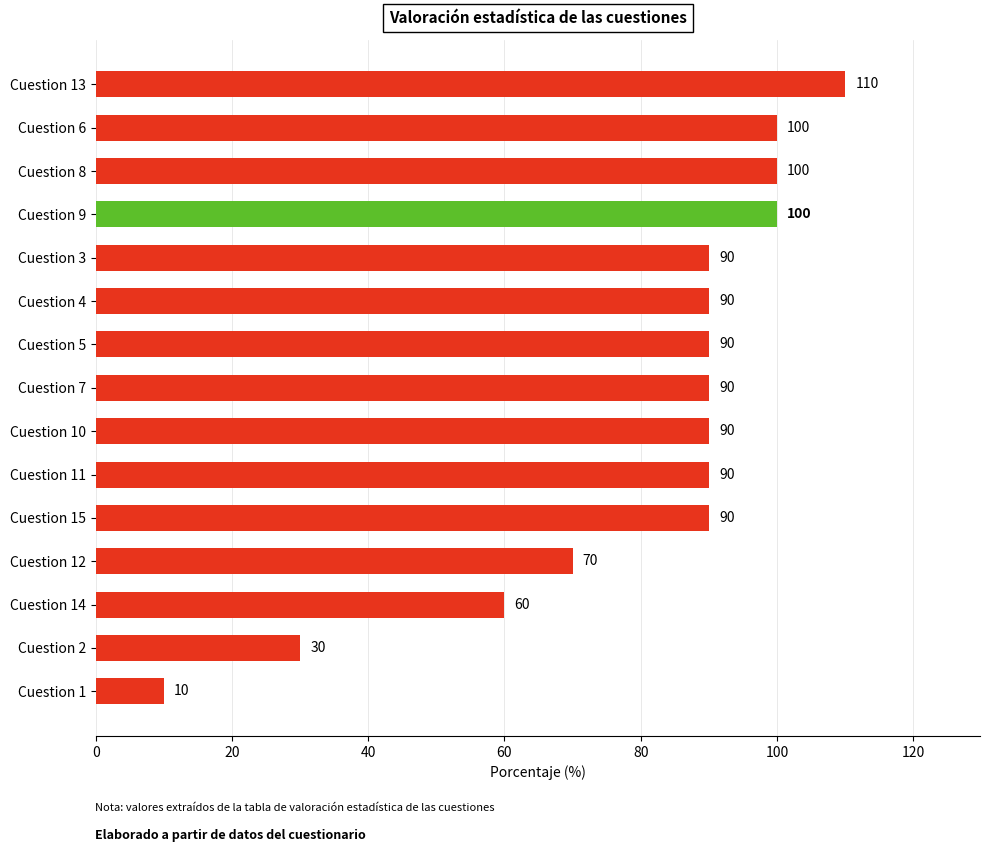

At which category does the chart reach its minimum across all series?

Cuestion 1